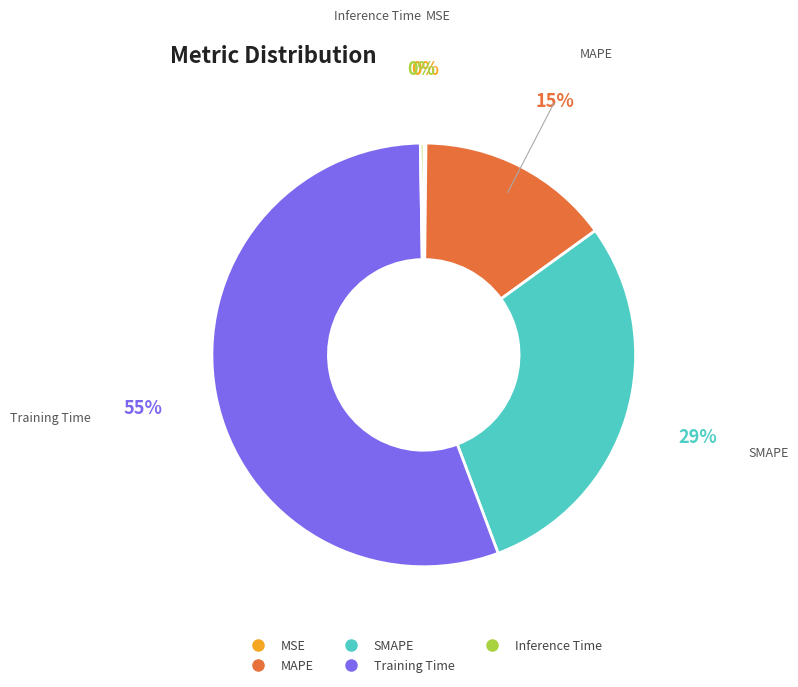

To the nearest percent, what is the average slice percentage?

20%